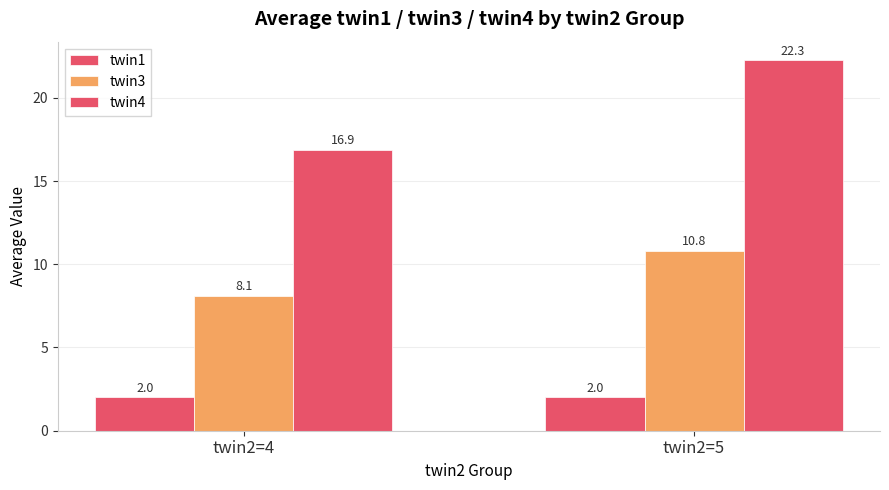

How many values in the twin3 series exceed 10?

1